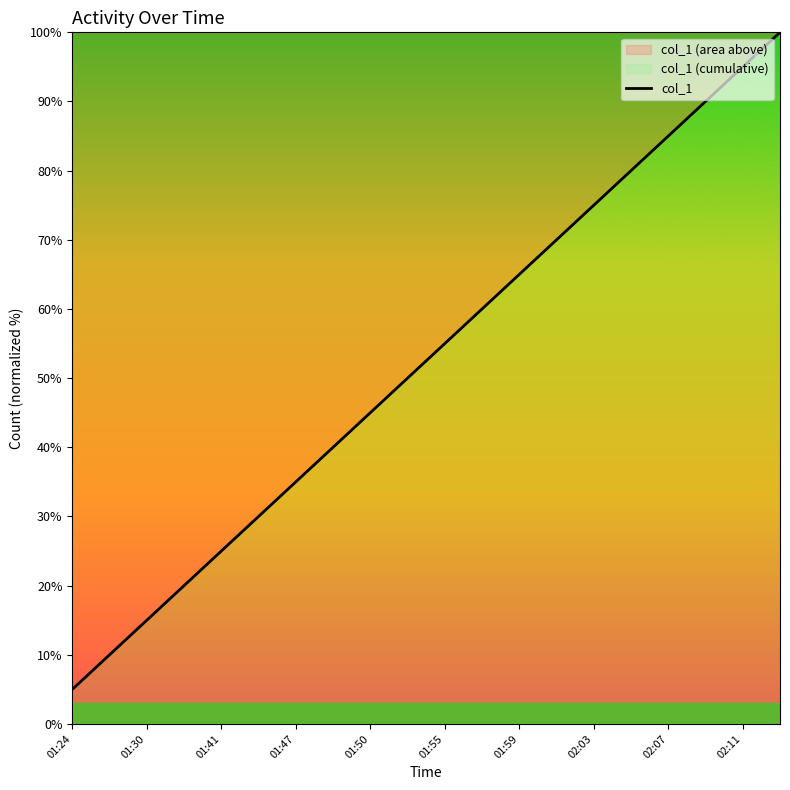

True or false: the data shows 12.1 at 02:03.

False